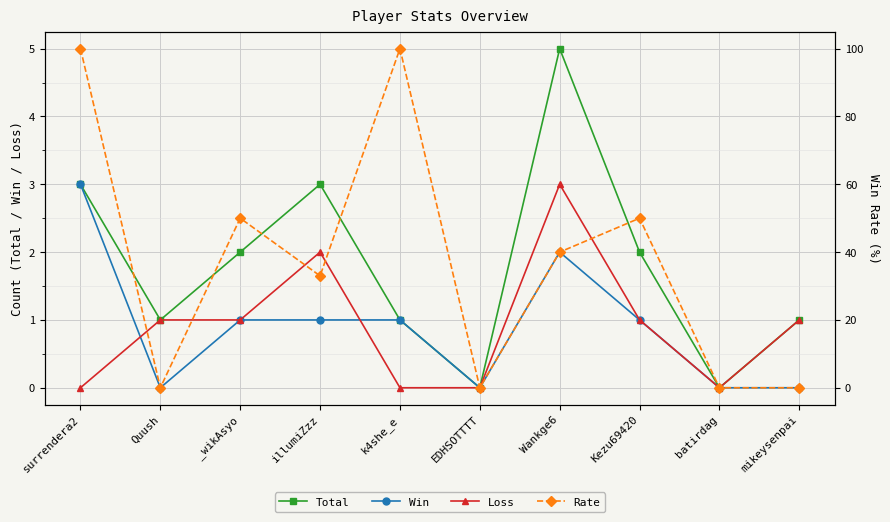

What is the total value across all series at surrendera2?

106